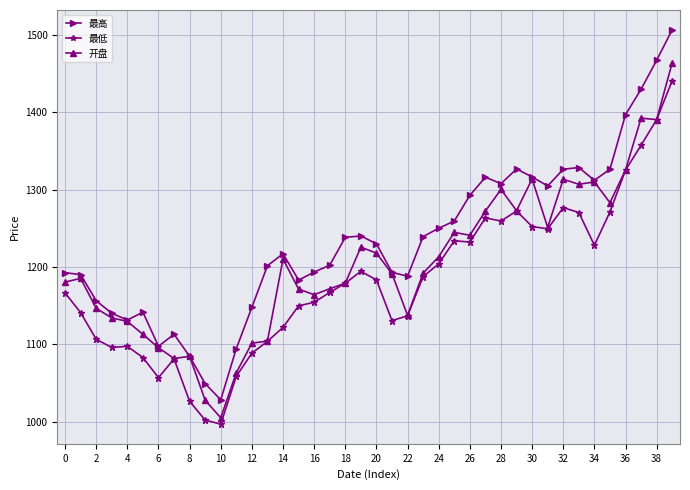

Which series has the largest total across all categories?

最高